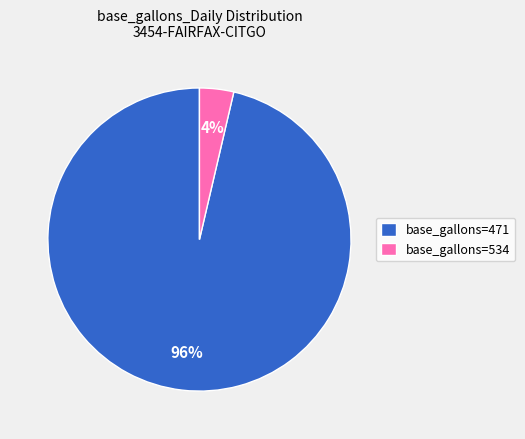

Rank the categories by value from highest to lowest.

base_gallons=471, base_gallons=534